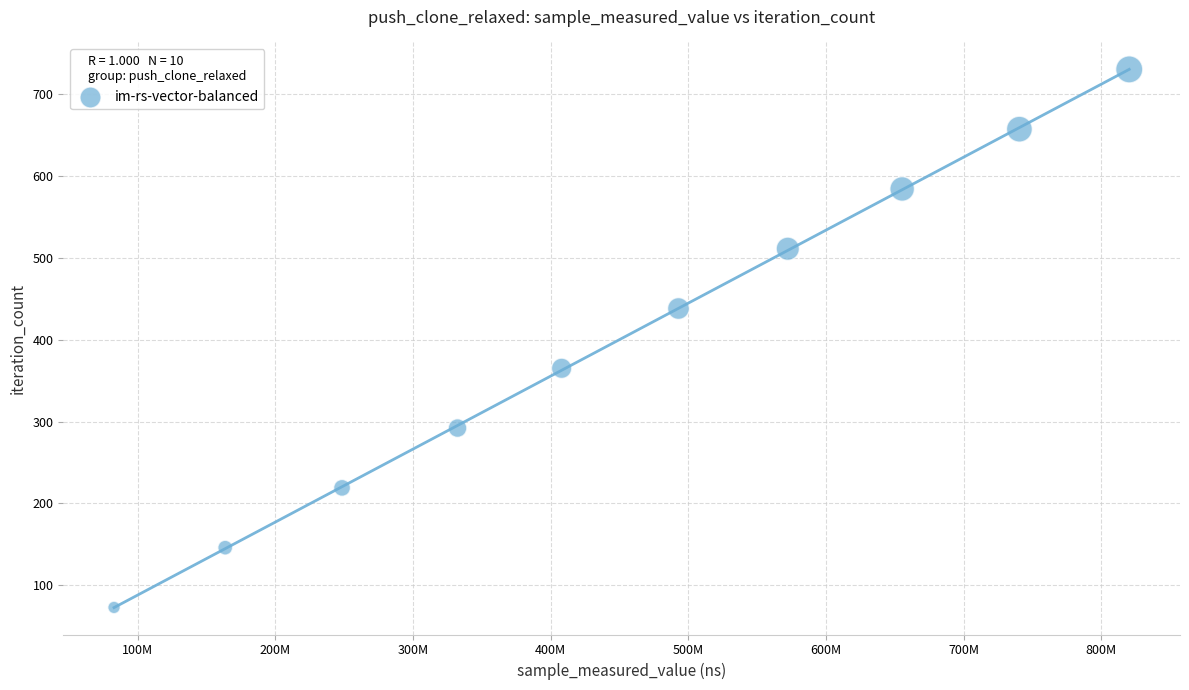

What is the range of X values (max minus min)?

737577323